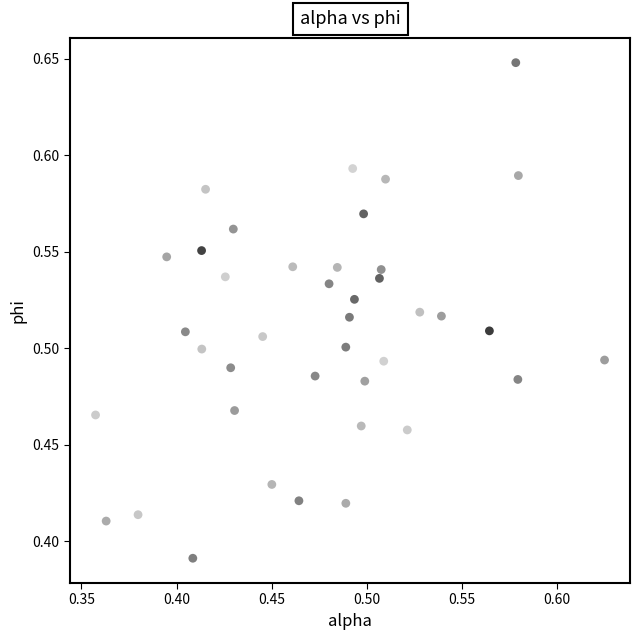

What is the range of X values (max minus min)?

0.3